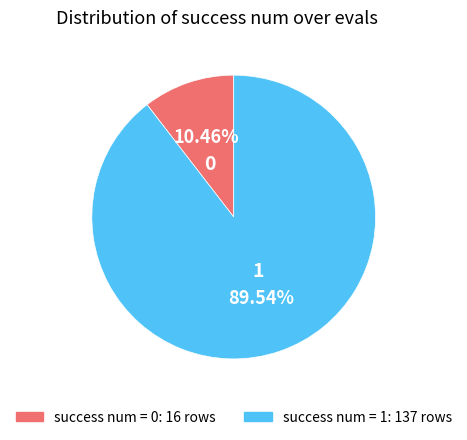

How many segments does this pie chart have?

2